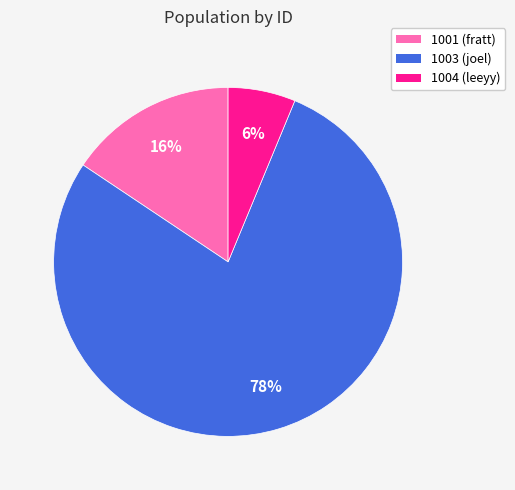

Between 1003 and 1001, which is larger?

1003